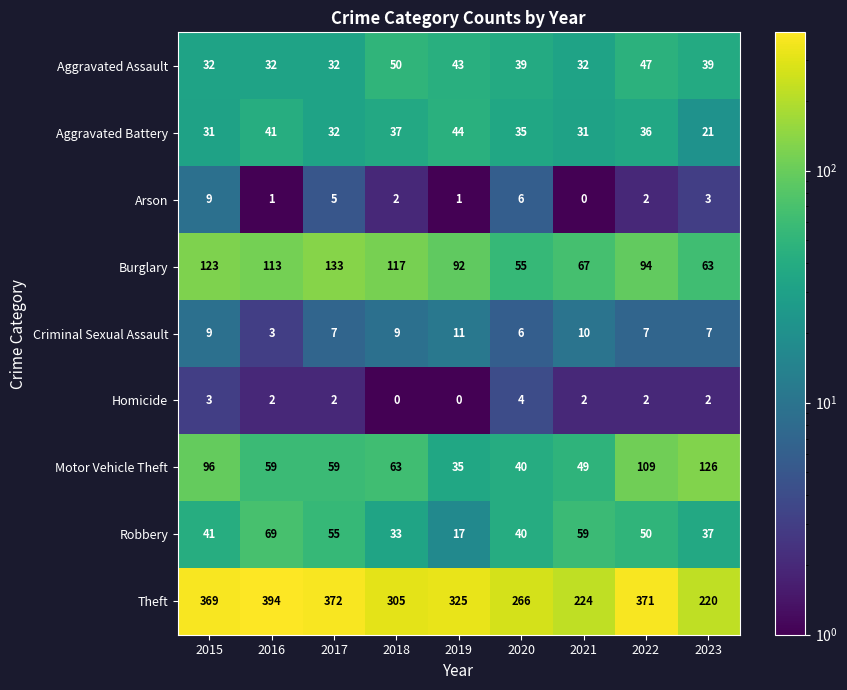

What is the difference between the second highest and minimum values in the Arson series?

6